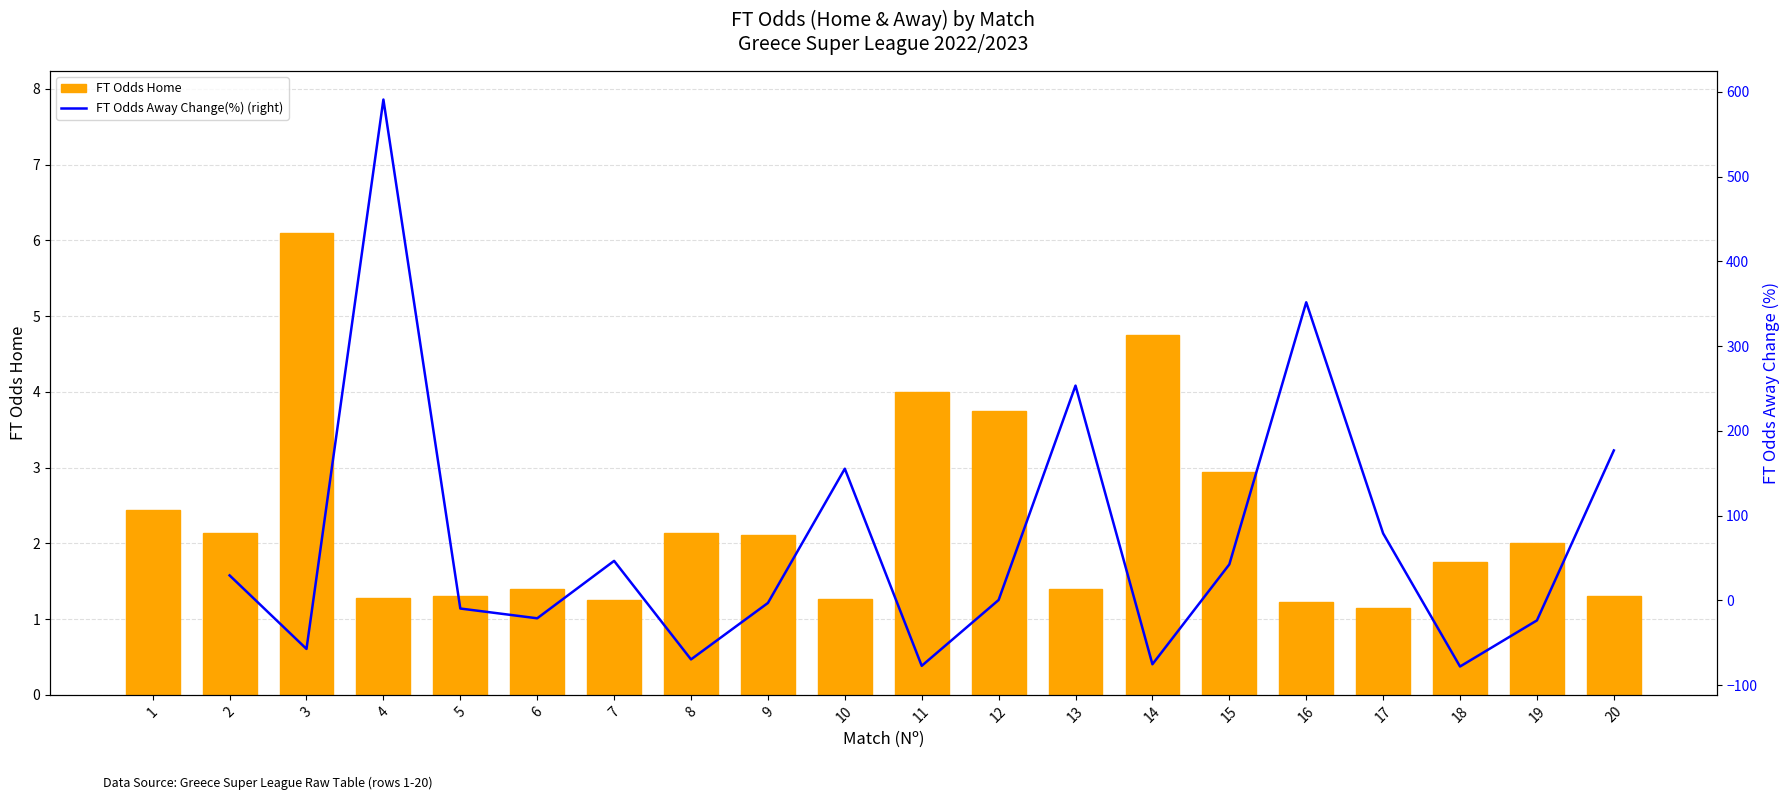

What is the value of the 7th bar from the left?

1.2